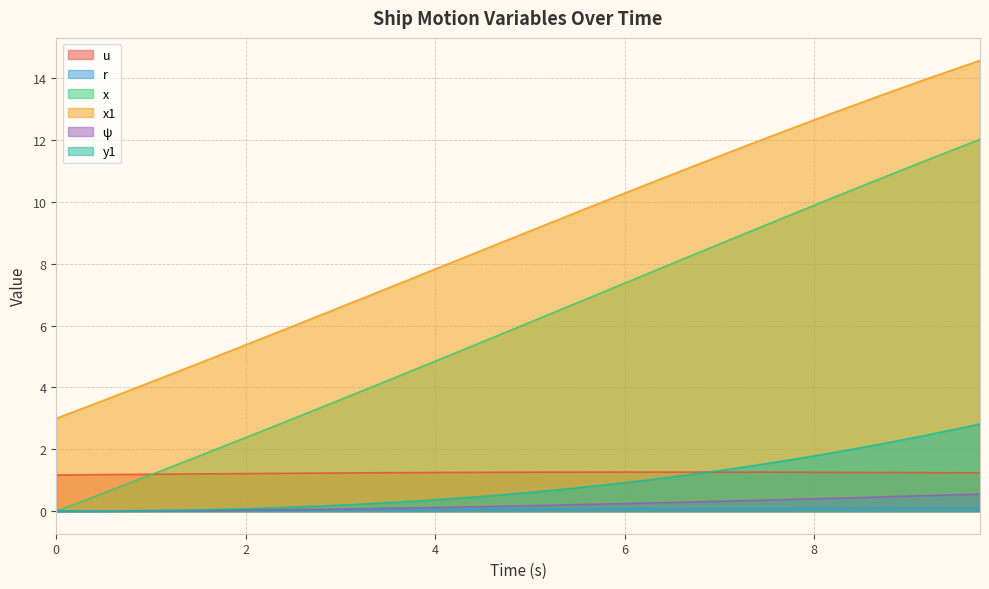

Which series changed the most between 7.25 and 9.25?

x